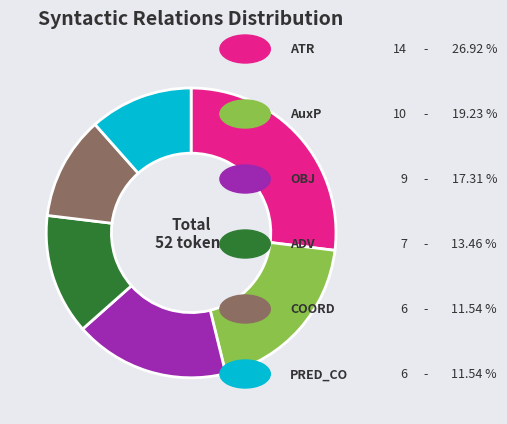

Does any single category account for the majority?

No